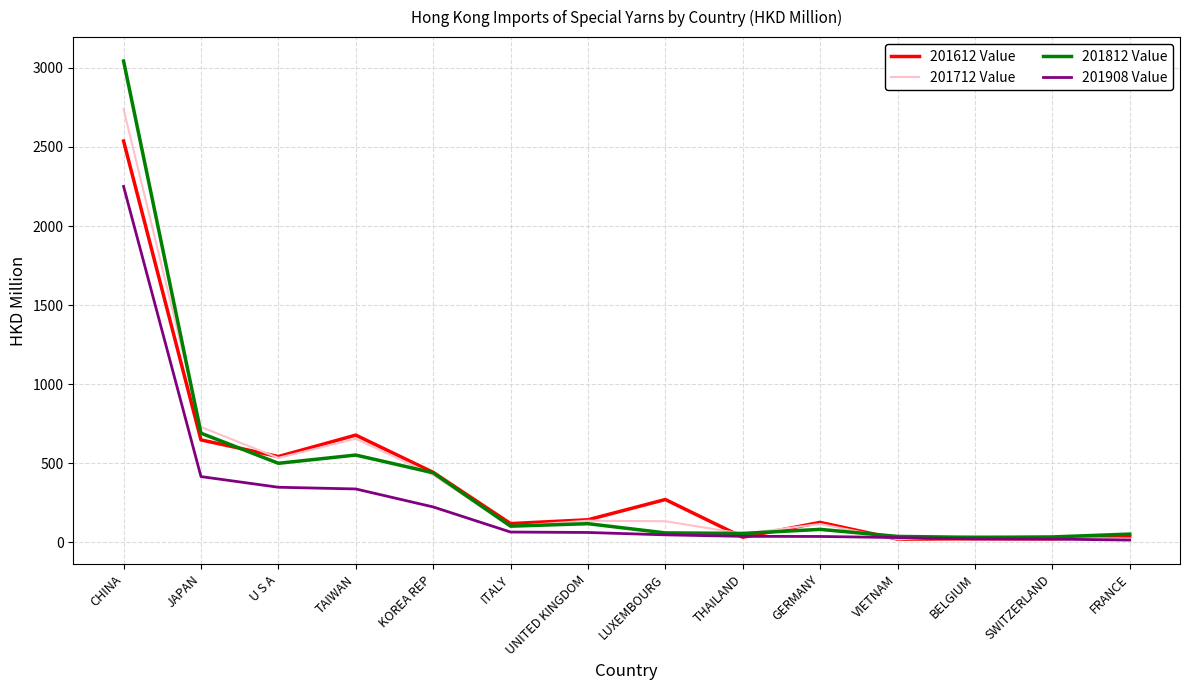

What value does the 201812 Value series have at TAIWAN?

552.6